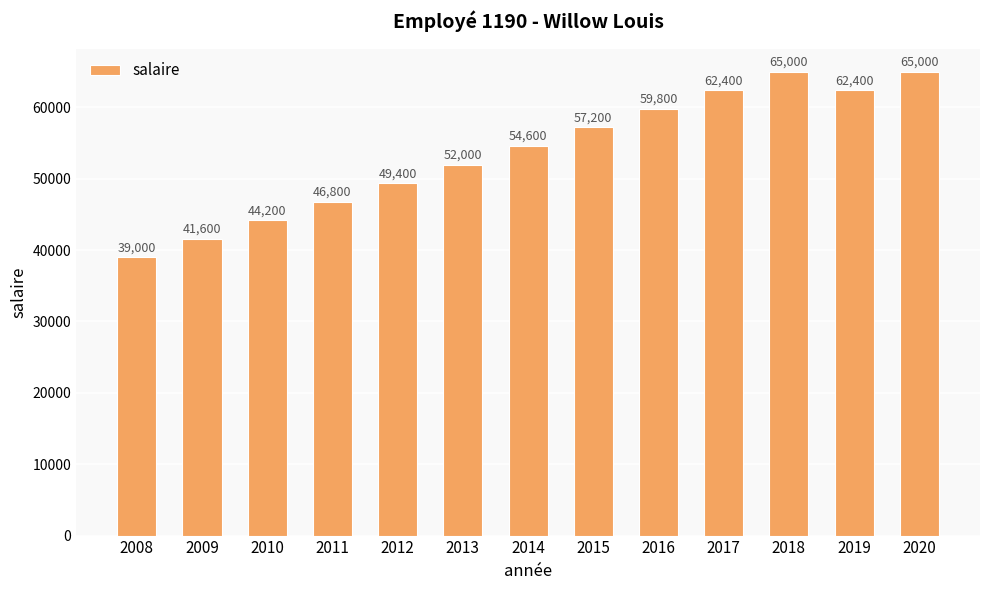

What is the value of the 10th bar from the left?

62400